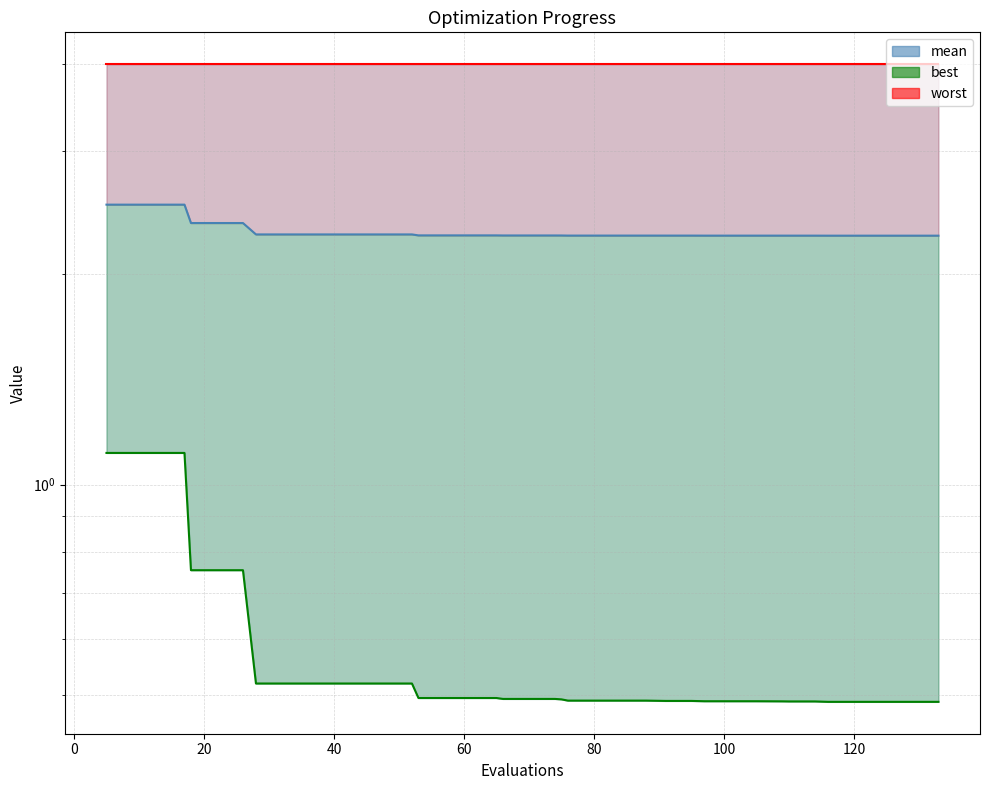

Reading left to right, what are all the values shown in this chart?

mean: 2.5	2.5	2.5	2.5	2.4	2.4	2.4	2.3	2.3	2.3	2.3	2.3	2.3	2.3	2.3	2.3	2.3	2.3	2.3	2.3	2.3	2.3	2.3	2.3	2.3	2.3	2.3	2.3	2.3	2.3	2.3	2.3	2.3	2.3	2.3	2.3	2.3	2.3	2.3	2.3
best: 1.1	1.1	1.1	1.1	0.8	0.8	0.8	0.5	0.5	0.5	0.5	0.5	0.5	0.5	0.5	0.5	0.5	0.5	0.5	0.5	0.5	0.5	0.5	0.5	0.5	0.5	0.5	0.5	0.5	0.5	0.5	0.5	0.5	0.5	0.5	0.5	0.5	0.5	0.5	0.5
worst: 4.0	4.0	4.0	4.0	4.0	4.0	4.0	4.0	4.0	4.0	4.0	4.0	4.0	4.0	4.0	4.0	4.0	4.0	4.0	4.0	4.0	4.0	4.0	4.0	4.0	4.0	4.0	4.0	4.0	4.0	4.0	4.0	4.0	4.0	4.0	4.0	4.0	4.0	4.0	4.0